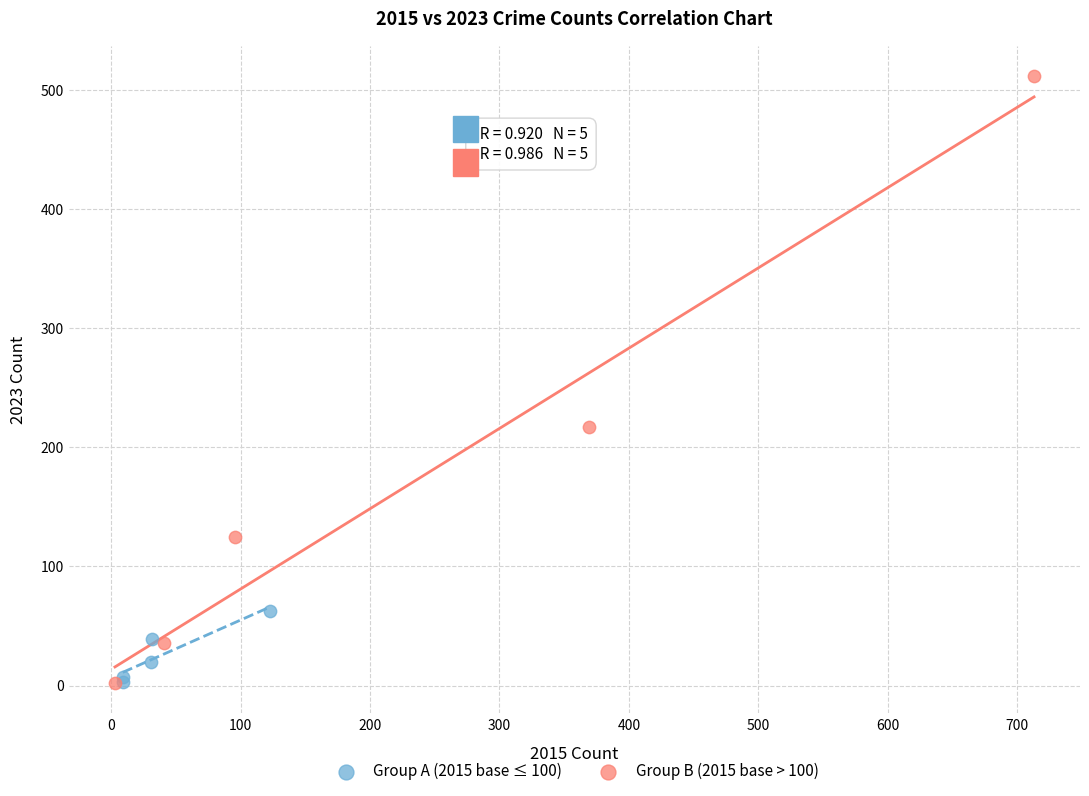

Which series reaches the maximum Y coordinate?

Group B (2015 base > 100)